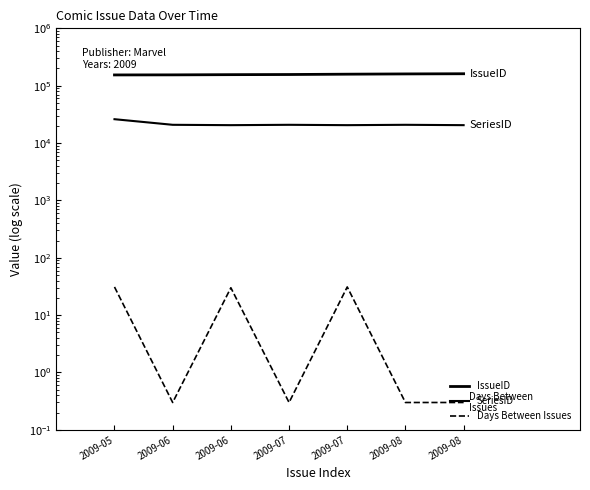

What is the smallest value displayed?

0.3